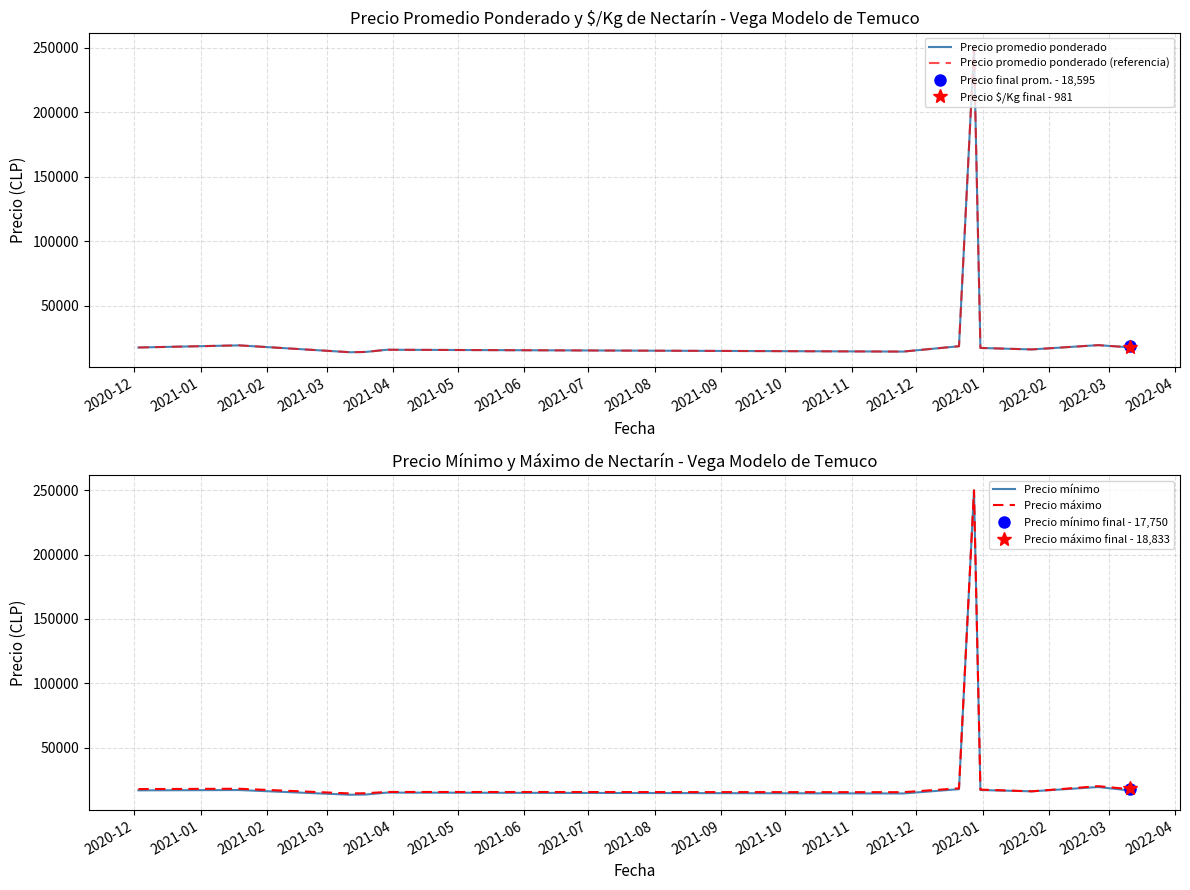

What is the minimum value for Precio mínimo?

13333